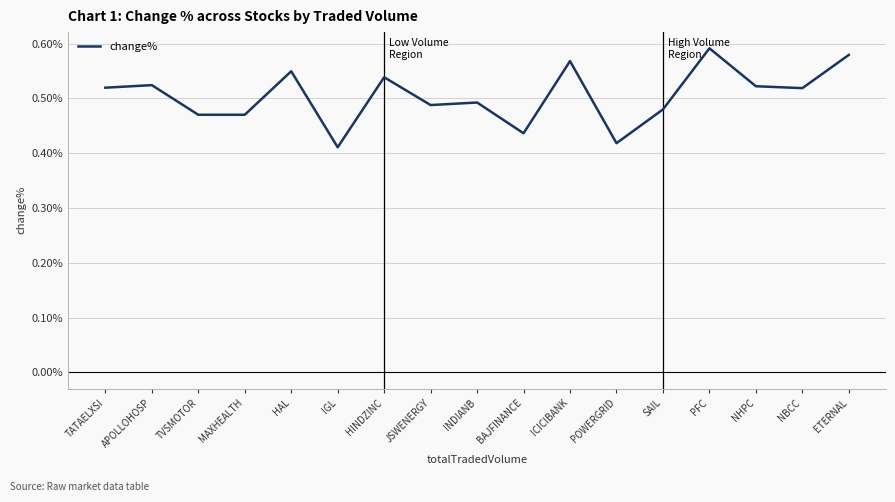

Between ETERNAL and HINDZINC, which is larger?

ETERNAL